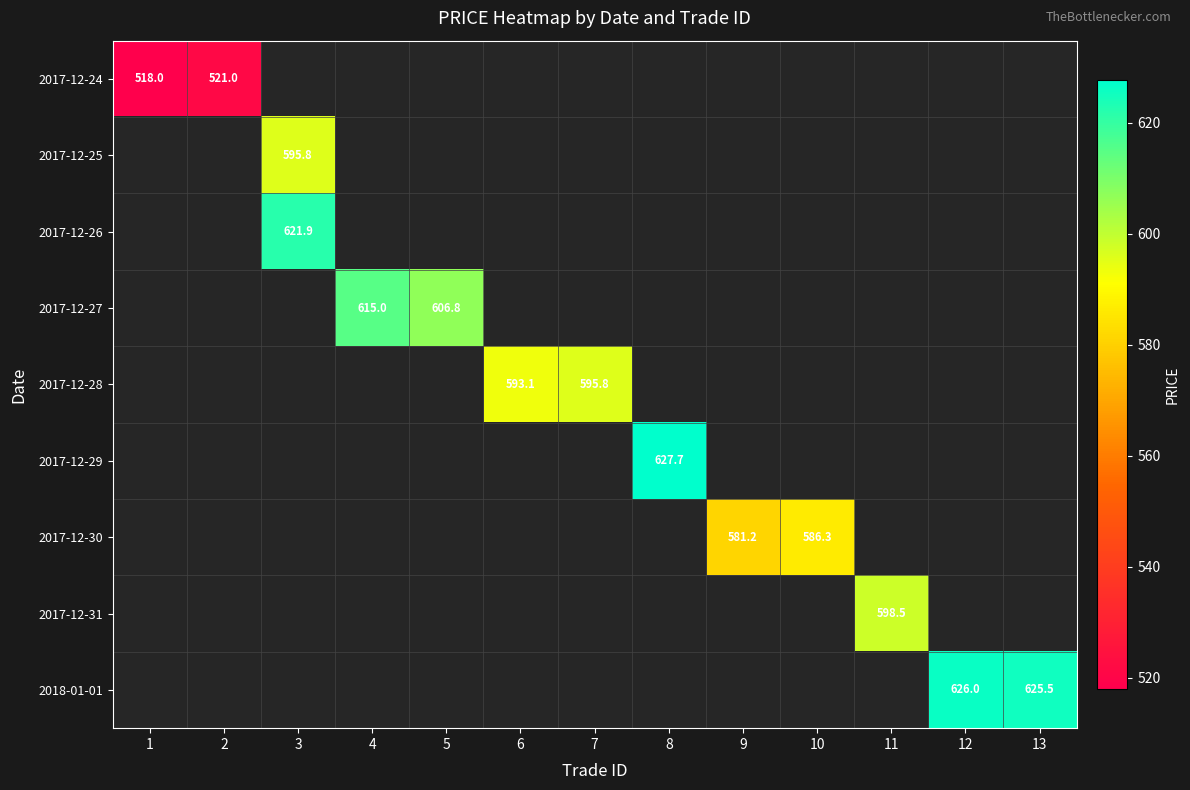

At how many categories does at least one series exceed 519?

12